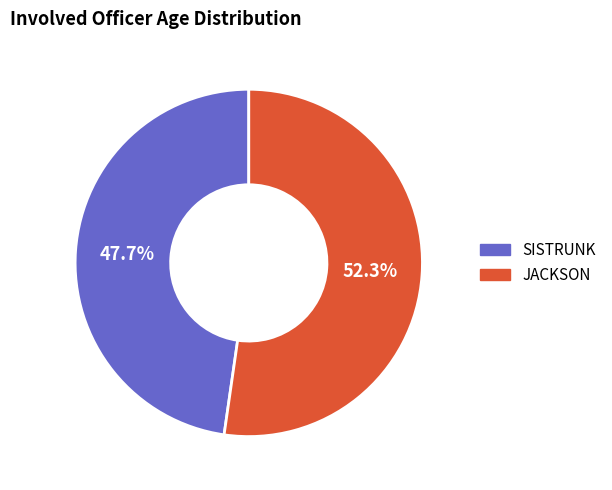

To the nearest percent, what percentage of the pie is SISTRUNK?

48%